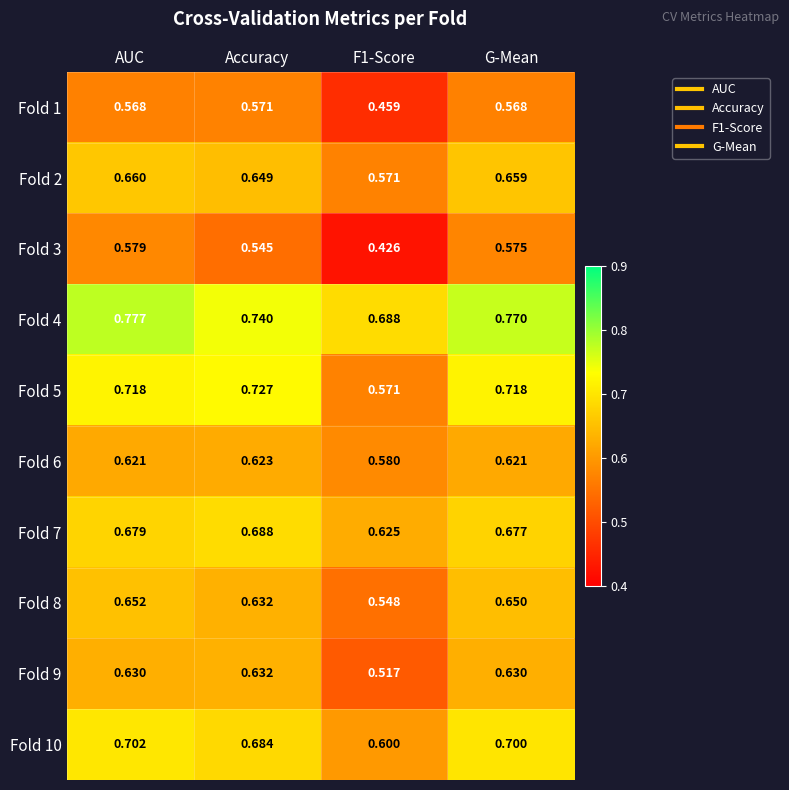

Which category has the highest value across all series?

AUC